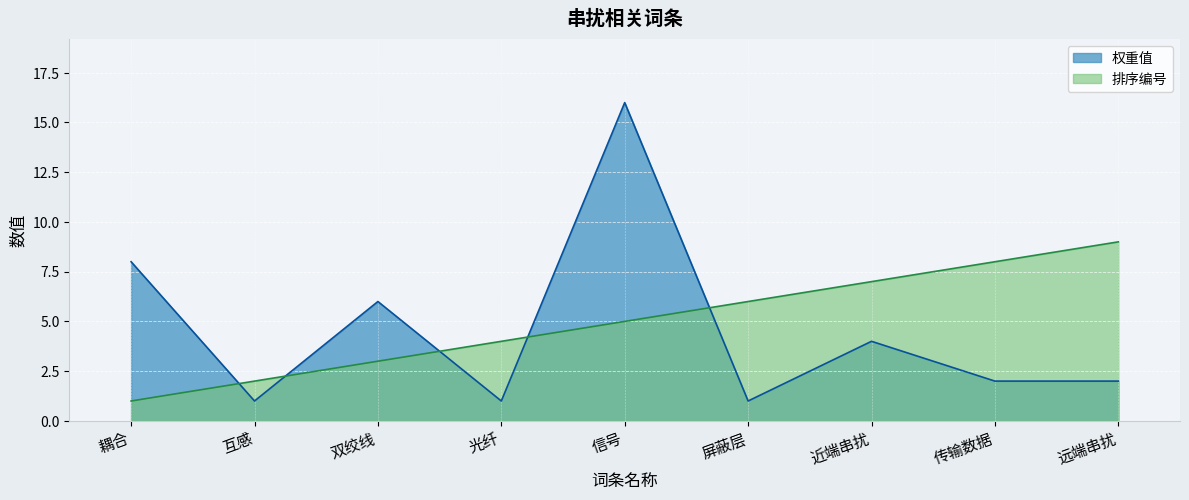

What is the difference between the second highest and second lowest values in the 排序编号 series?

6